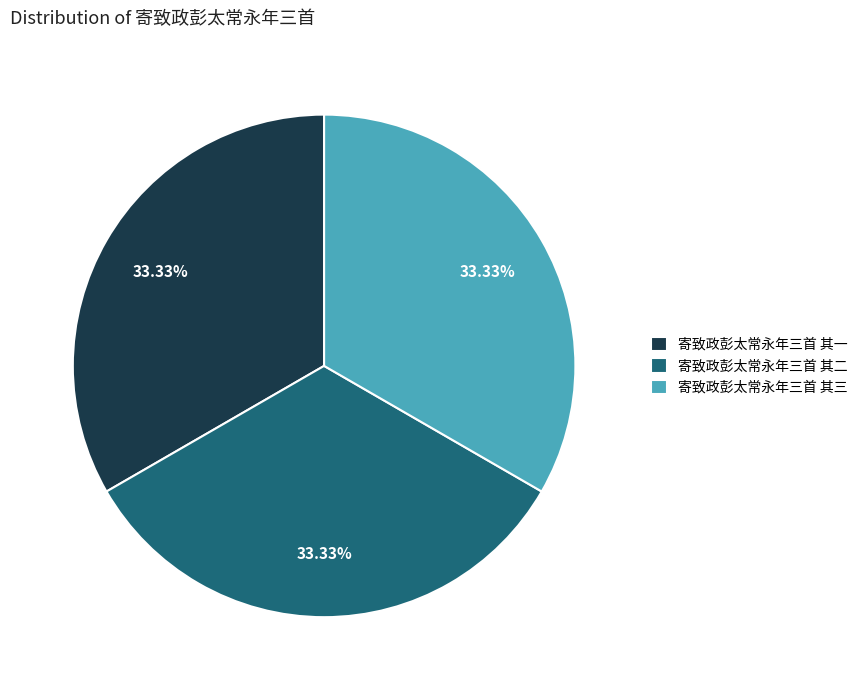

What is the ratio of the value at 寄致政彭太常永年三首 其三 to the value at 寄致政彭太常永年三首 其二?

1.0